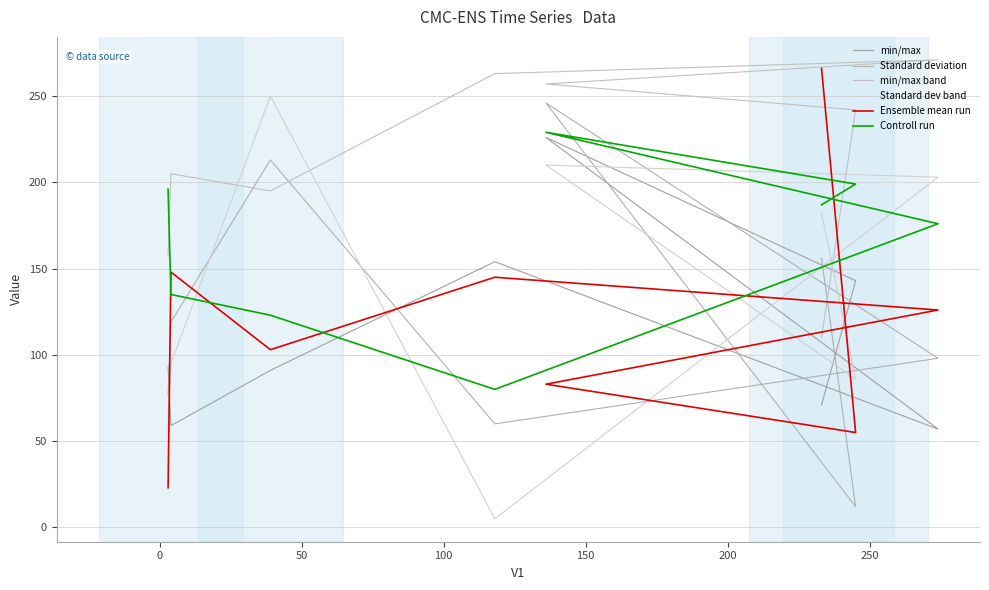

True or false: V2 and V7 cross at least once.

True